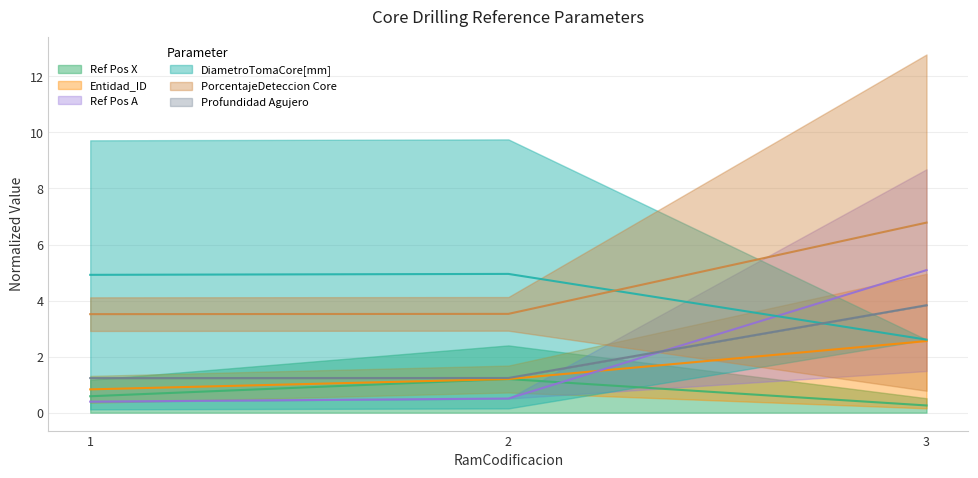

At which label does Profundidad Agujero reach its peak?

3